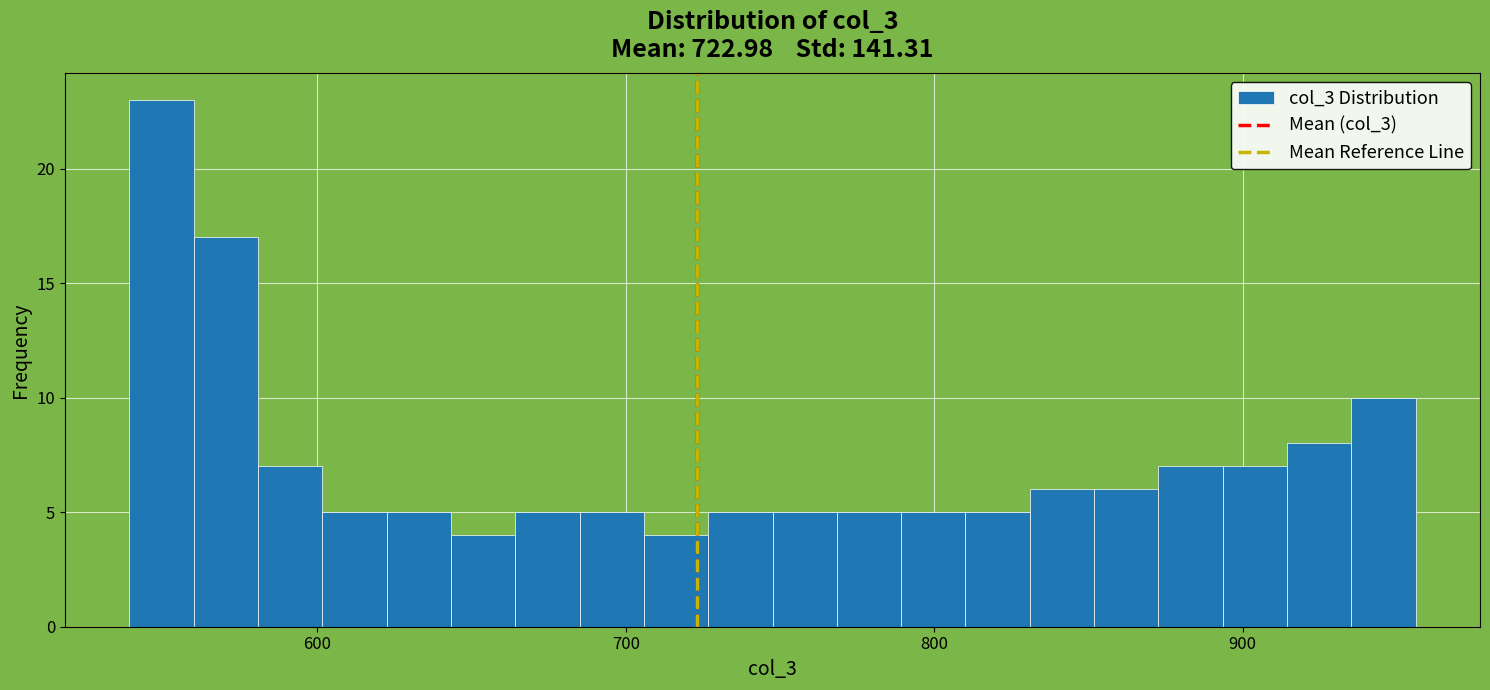

Read against the x-axis, roughly where is the centre of the tallest bar?

550